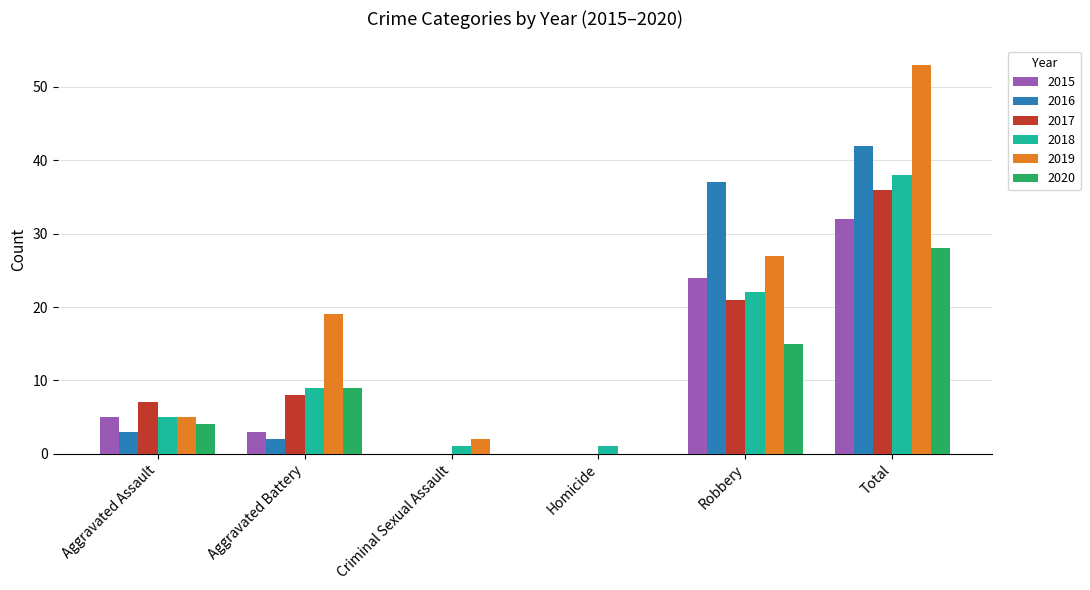

Read the 2016 value at Total.

42